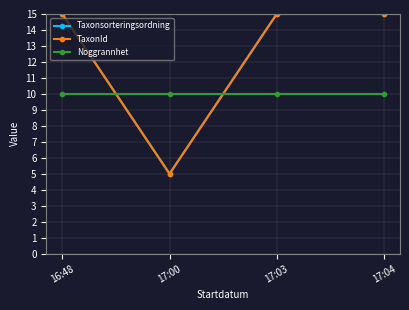

What is the minimum value shown in the chart?

5